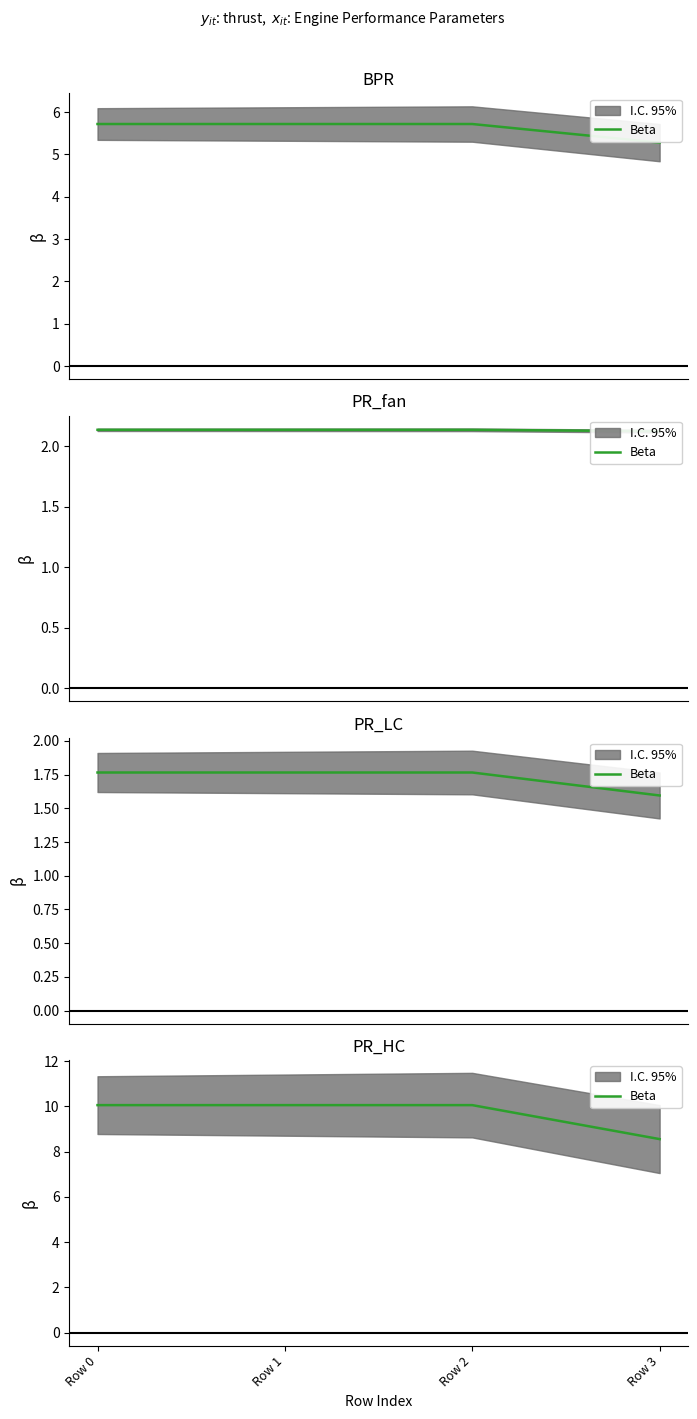

Is this an area chart (filled region under the line)?

No